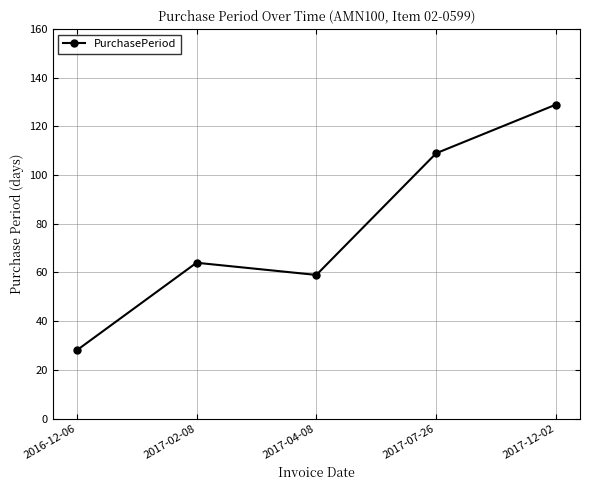

Rank the categories by value from highest to lowest.

2017-12-02, 2017-07-26, 2017-02-08, 2017-04-08, 2016-12-06